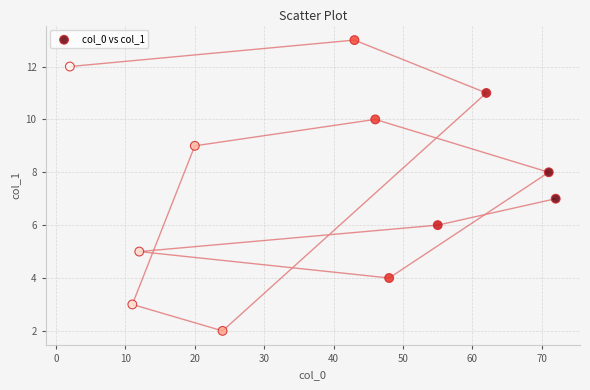

What is the average Y value?

8